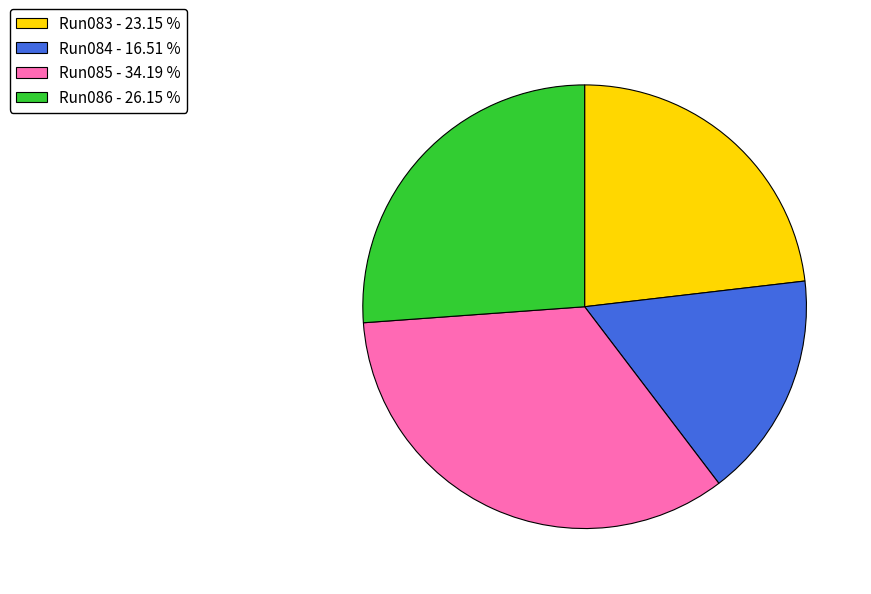

Does any single category account for the majority?

No